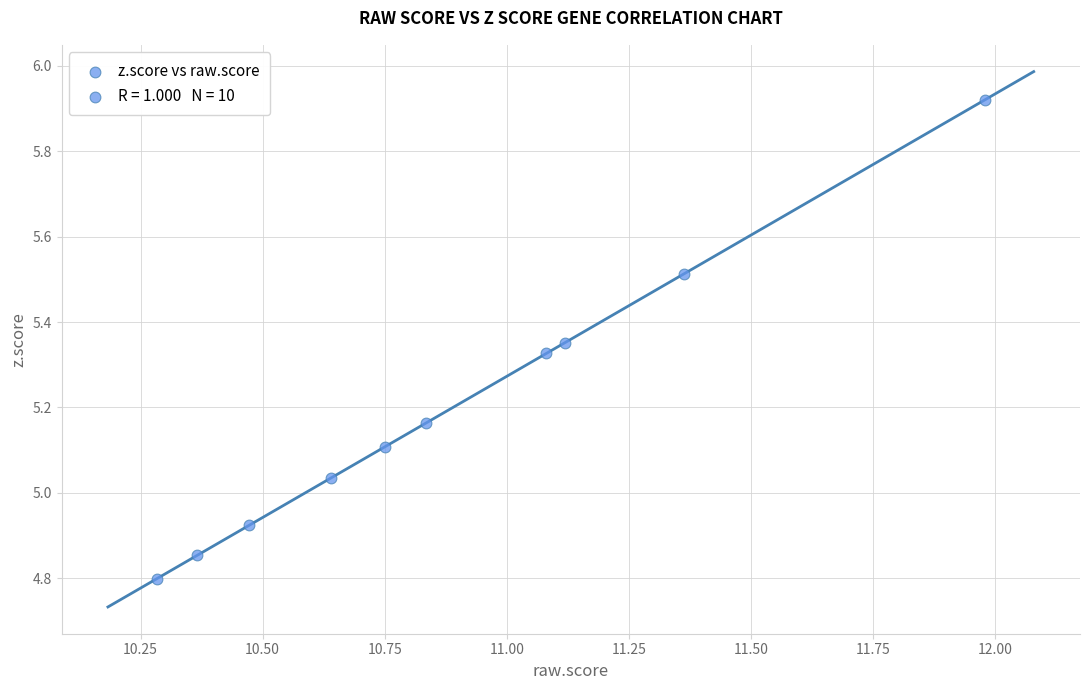

What is the range of X values (max minus min)?

1.7